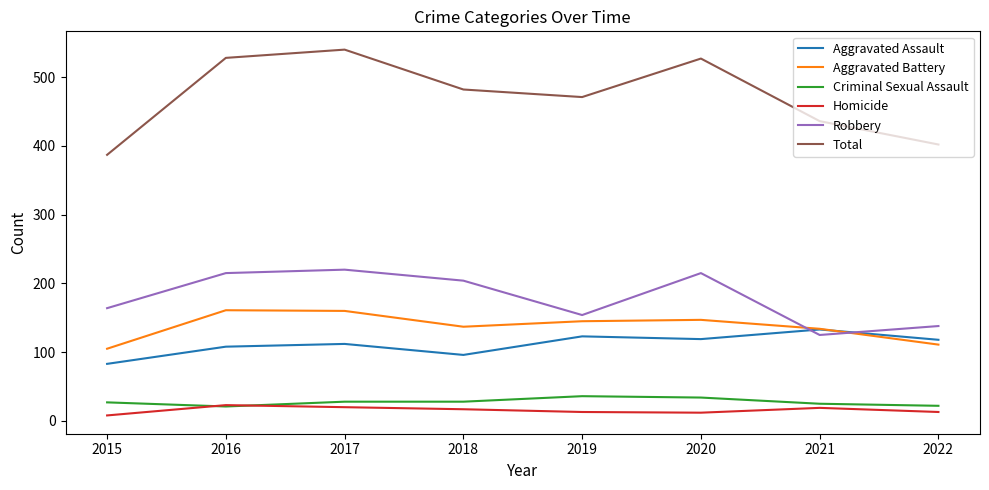

What is the total value across all series at 2017?

1080